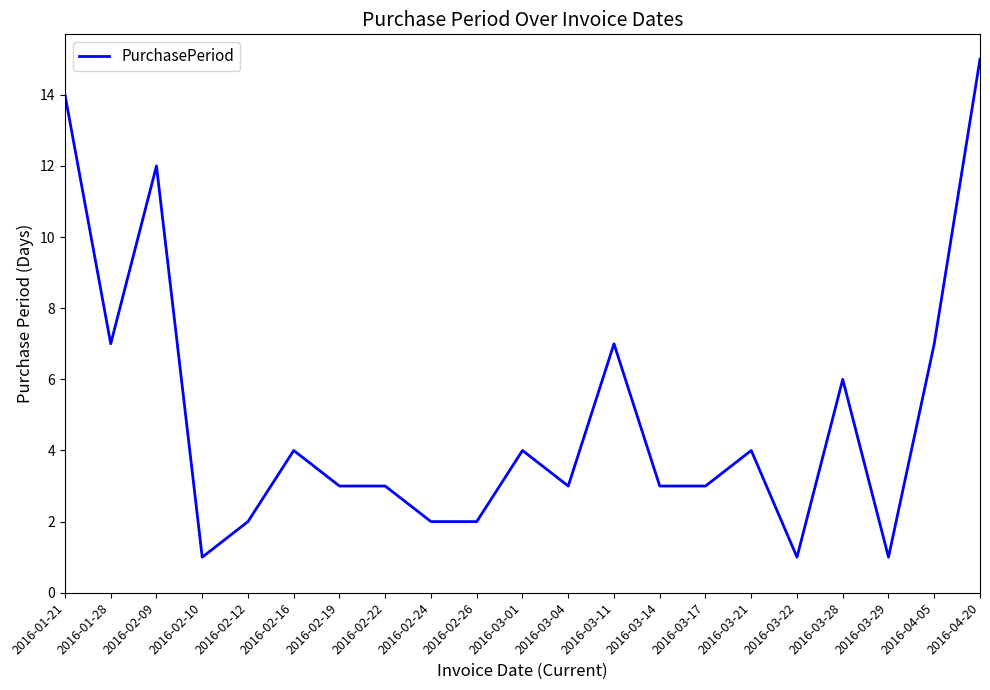

Reading right to left, transcribe all the data shown in this chart.

15	7	1	6	1	4	3	3	7	3	4	2	2	3	3	4	2	1	12	7	14